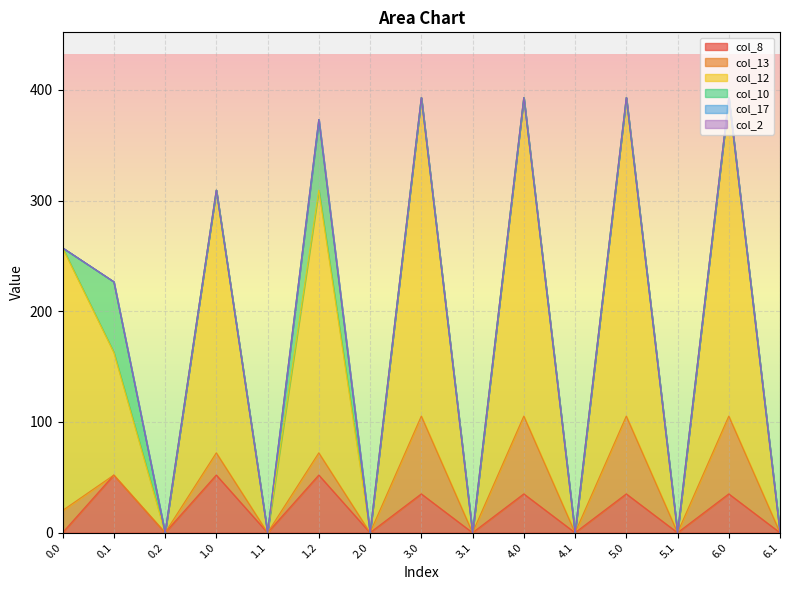

What is the label of the 5th point from the left?

1.1